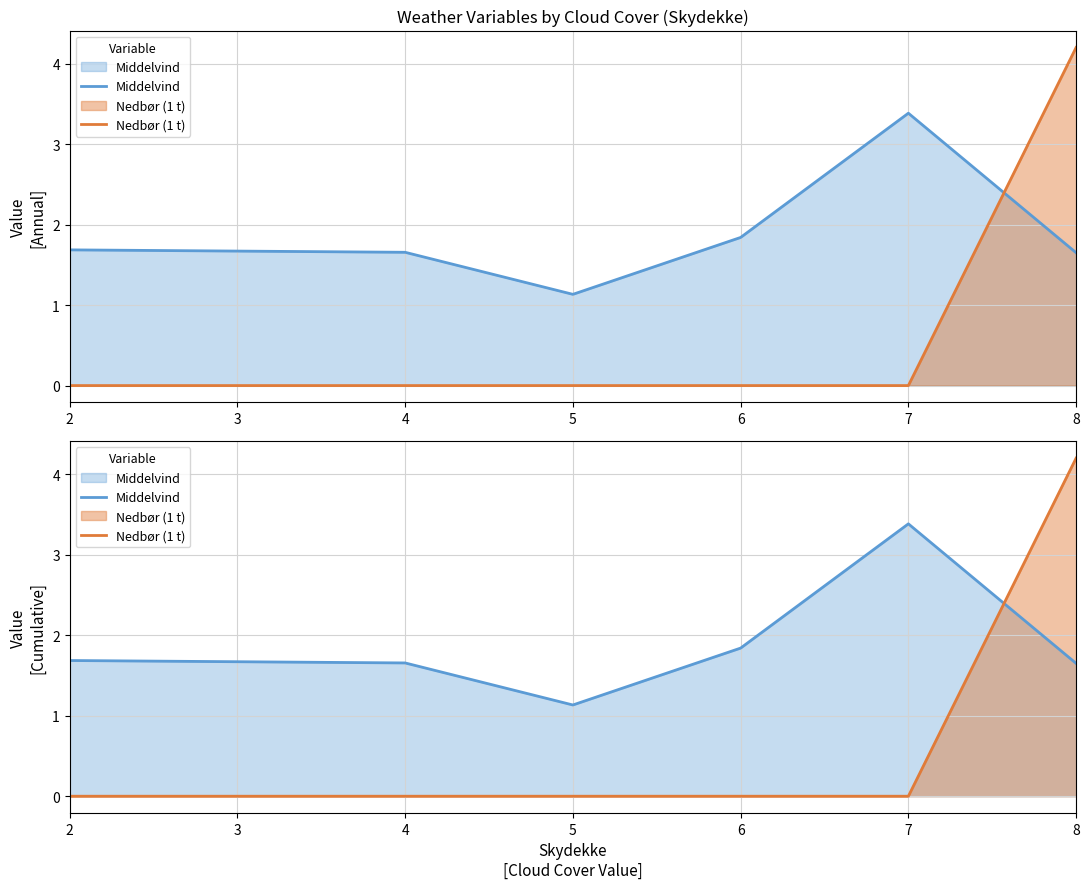

What is the approximate value of Middelvind at 4?

1.7